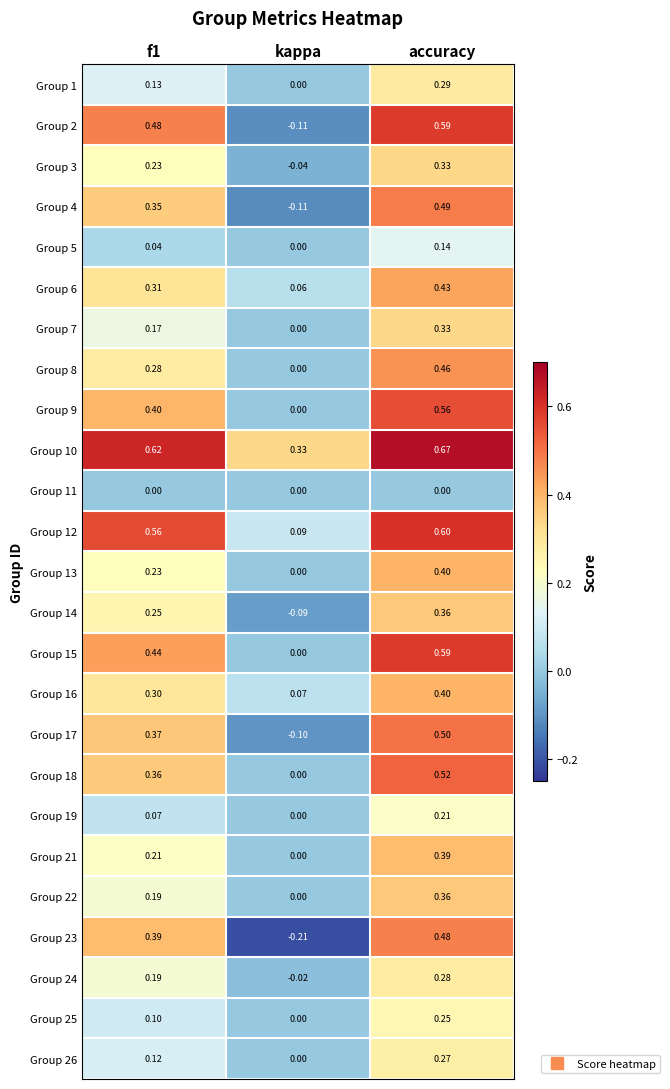

At how many categories does at least one series exceed 0?

3